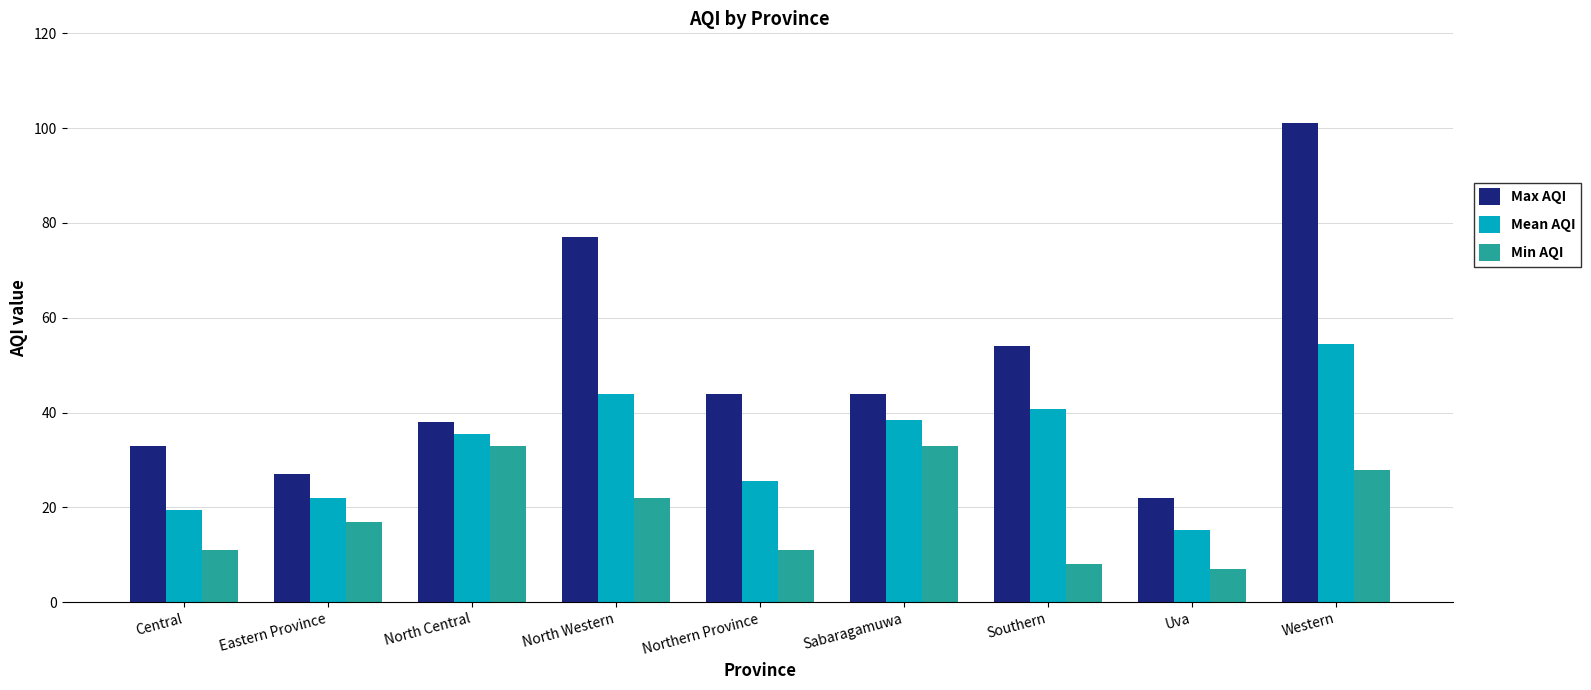

What is the total value across all series at Sabaragamuwa?

115.5